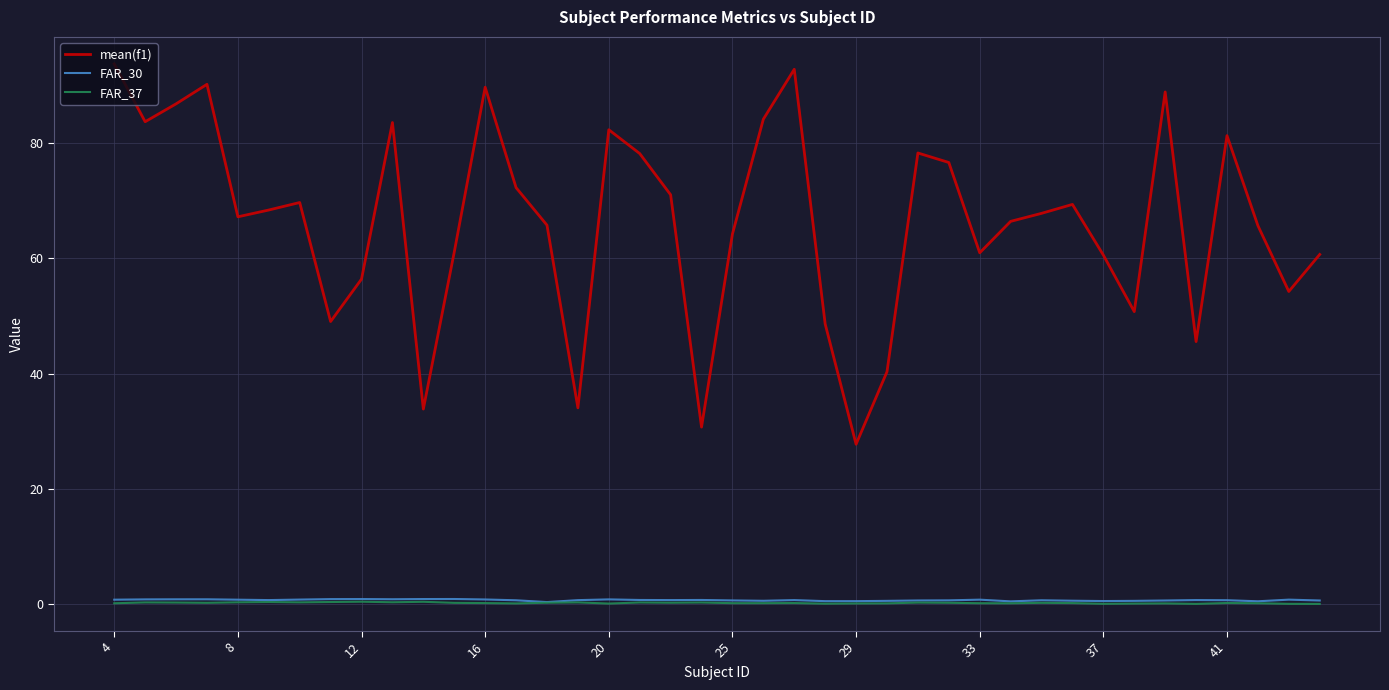

What is the greatest value displayed?

93.7